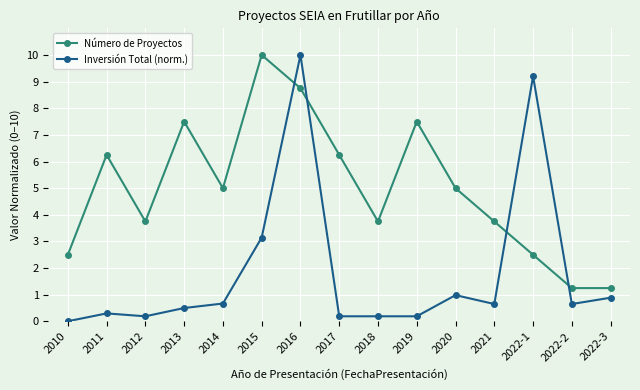

At which category is the sum across all series the highest?

2016